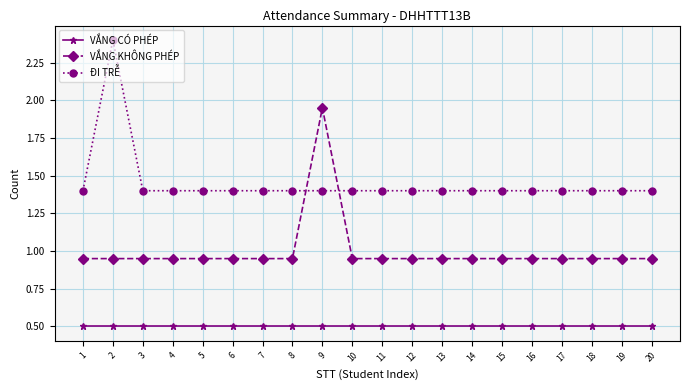

Is the value of ĐI TRỄ at 9 greater than the value of VẮNG CÓ PHÉP at 15?

Yes